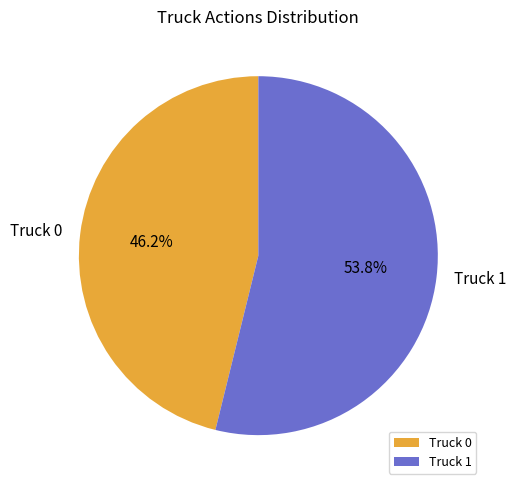

To the nearest percent, what is the average slice percentage?

50%